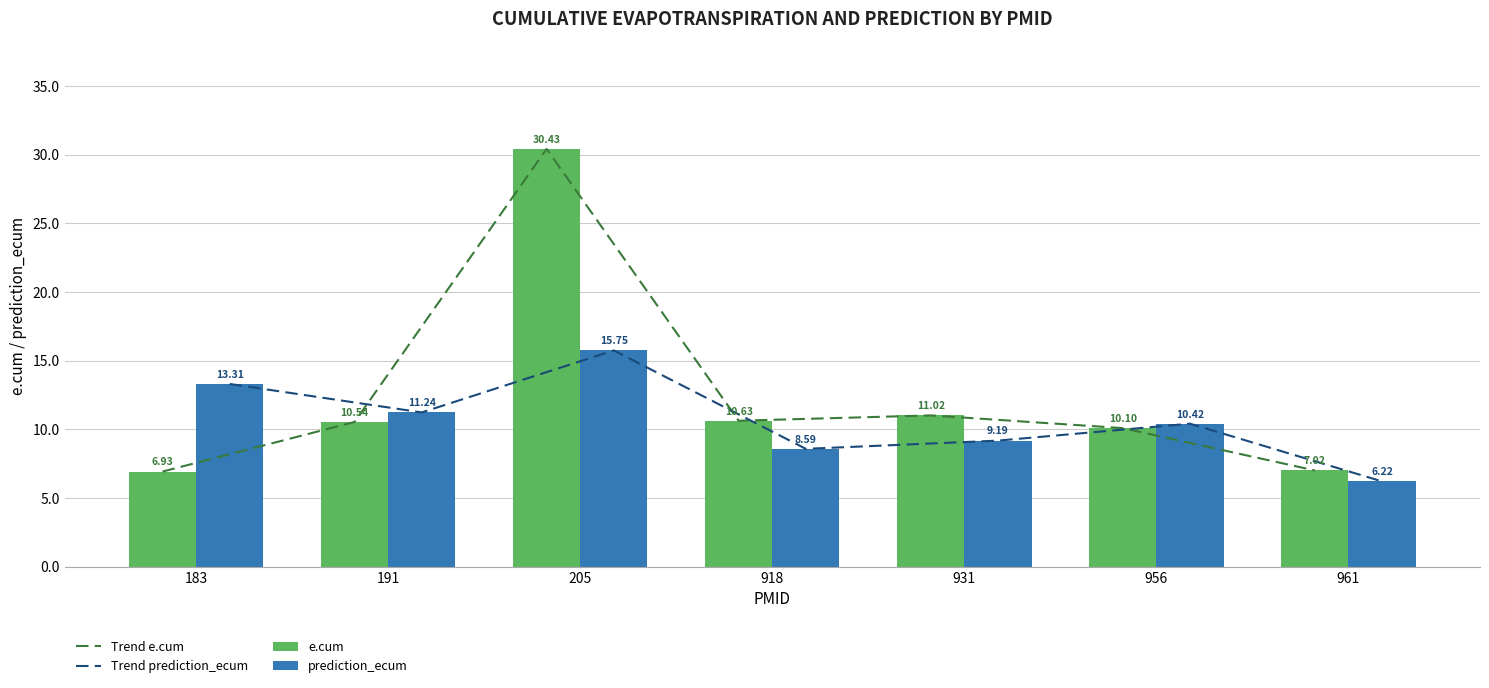

Reading right to left, extract all data points from this chart.

Trend e.cum: 961=7.0	956=10.1	931=11.0	918=10.6	205=30.4	191=10.5	183=6.9
Trend prediction_ecum: 961=6.2	956=10.4	931=9.2	918=8.6	205=15.8	191=11.2	183=13.3
e.cum: 961=7.0	956=10.1	931=11.0	918=10.6	205=30.4	191=10.5	183=6.9
prediction_ecum: 961=6.2	956=10.4	931=9.2	918=8.6	205=15.8	191=11.2	183=13.3